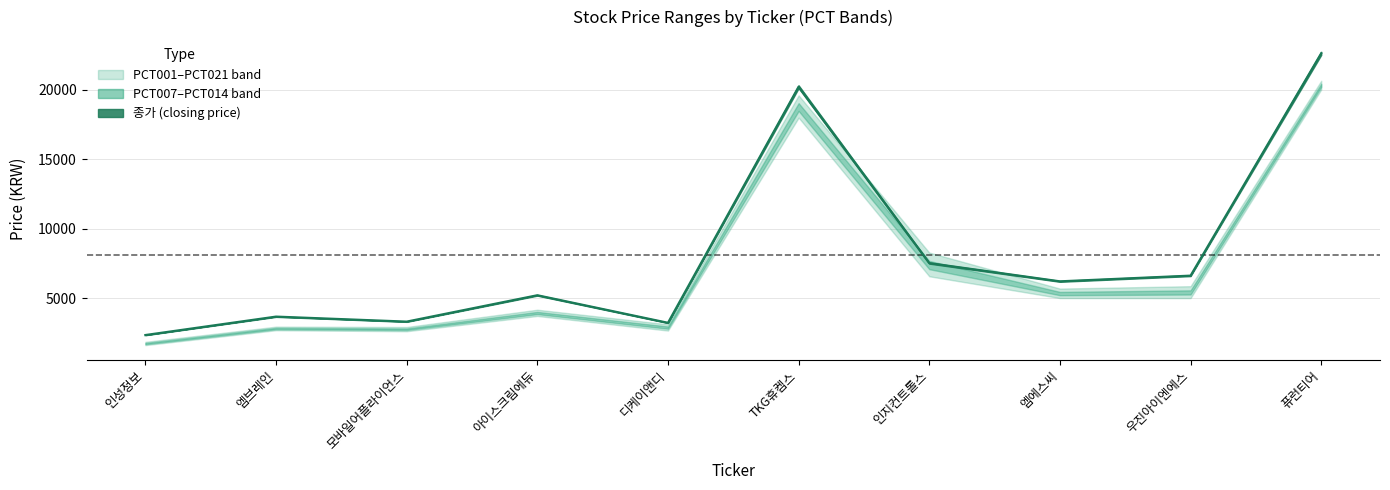

What is the difference between the maximum and minimum values in the PCT021 series?

18766